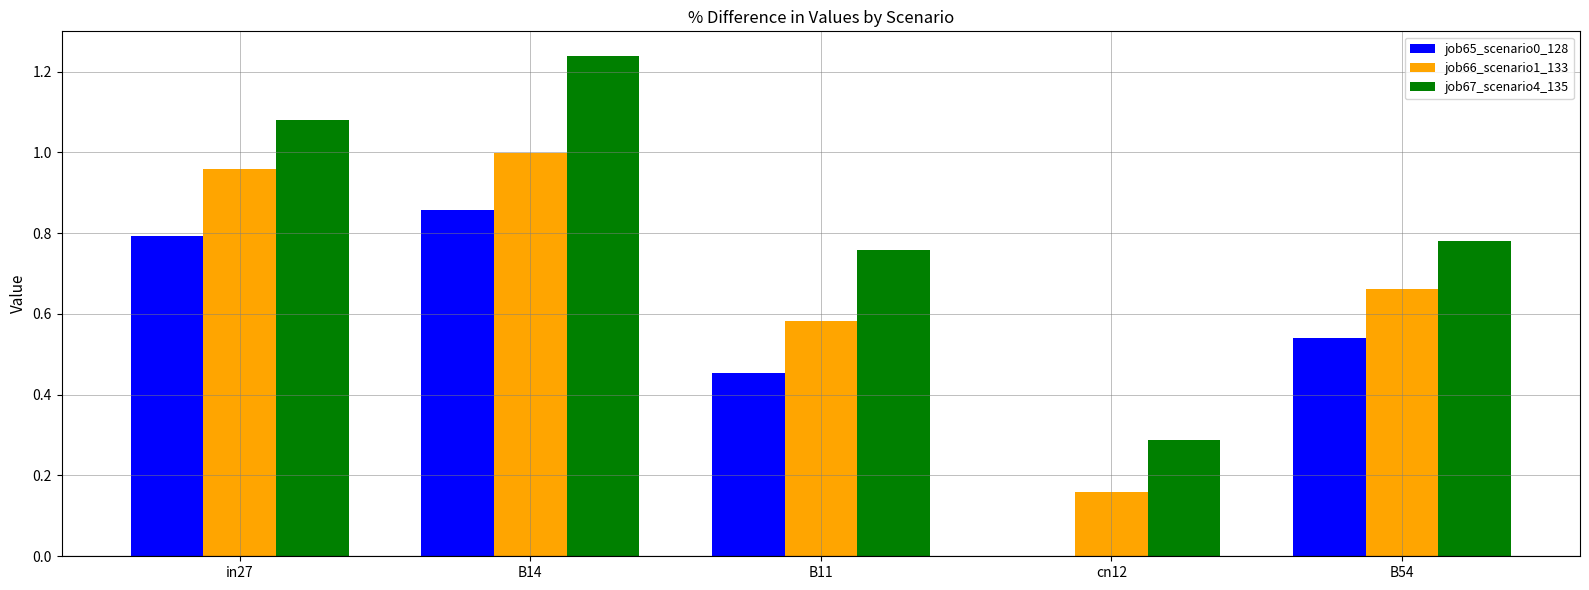

Is it true that job65_scenario0_128 equals 0.0 at cn12?

True